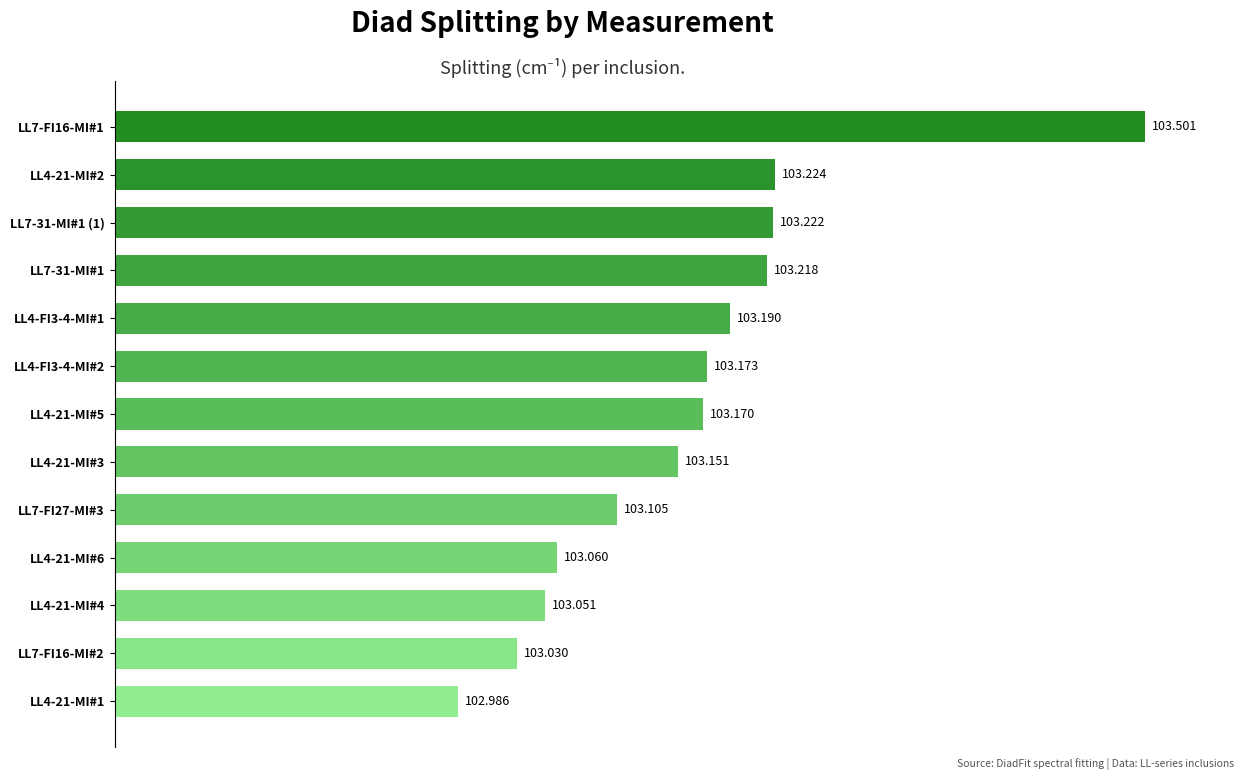

List the labels in order of value, smallest first.

LL4-21-MI#1, LL7-FI16-MI#2, LL4-21-MI#4, LL4-21-MI#6, LL7-FI27-MI#3, LL4-21-MI#3, LL4-21-MI#5, LL4-FI3-4-MI#2, LL4-FI3-4-MI#1, LL7-31-MI#1, LL7-31-MI#1 (1), LL4-21-MI#2, LL7-FI16-MI#1